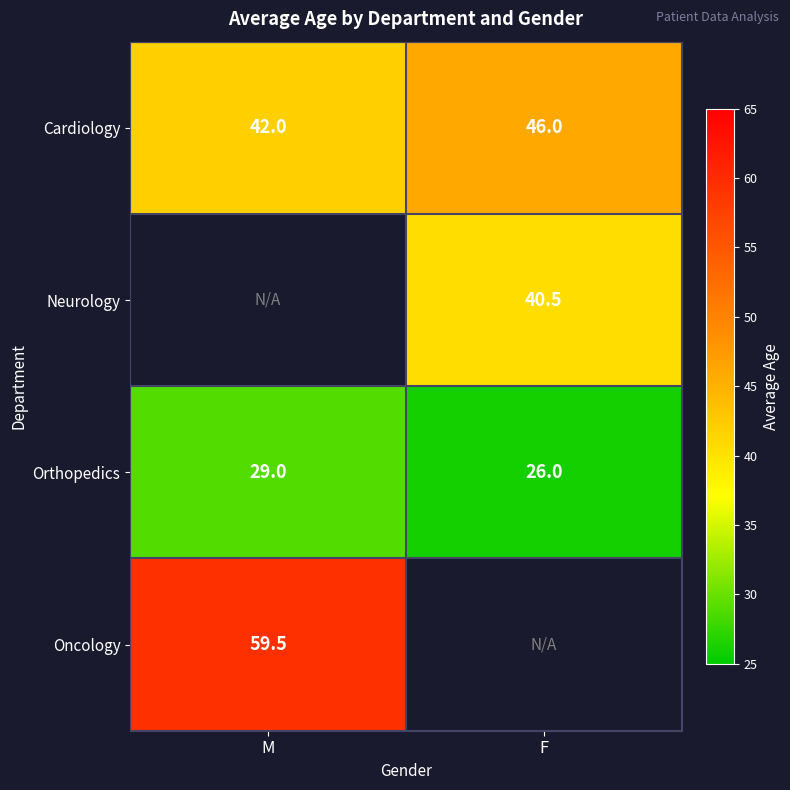

Where is Orthopedics nearest to the value 27?

F